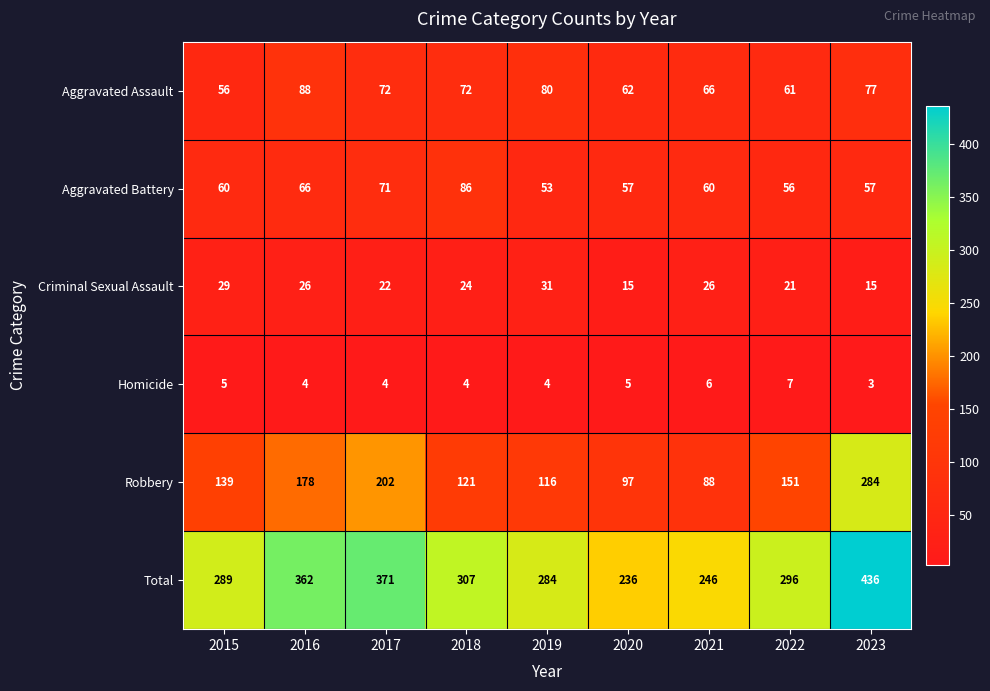

What is the total value across all series at 2019?

568